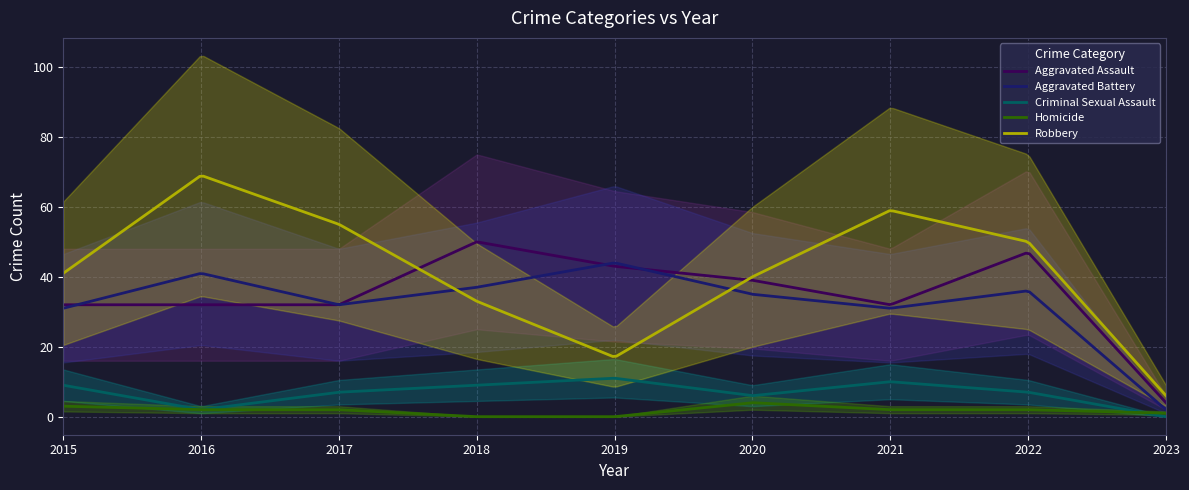

What is the value of the Homicide point at the 1st from the left?

3